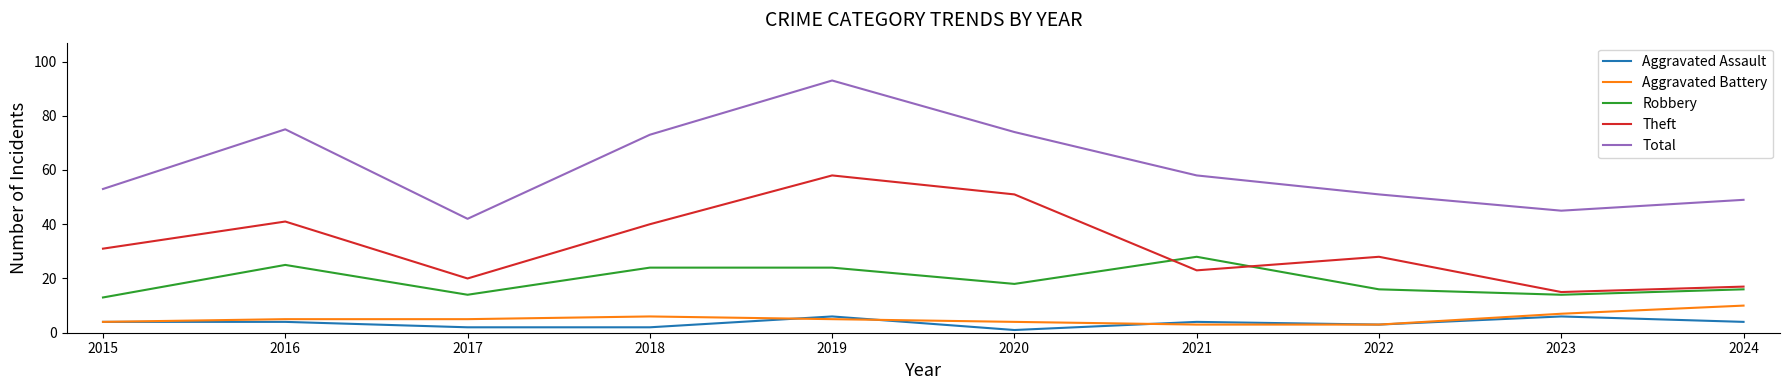

Reading left to right, transcribe all the data shown in this chart.

Aggravated Assault: 4	4	2	2	6	1	4	3	6	4
Aggravated Battery: 4	5	5	6	5	4	3	3	7	10
Robbery: 13	25	14	24	24	18	28	16	14	16
Theft: 31	41	20	40	58	51	23	28	15	17
Total: 53	75	42	73	93	74	58	51	45	49